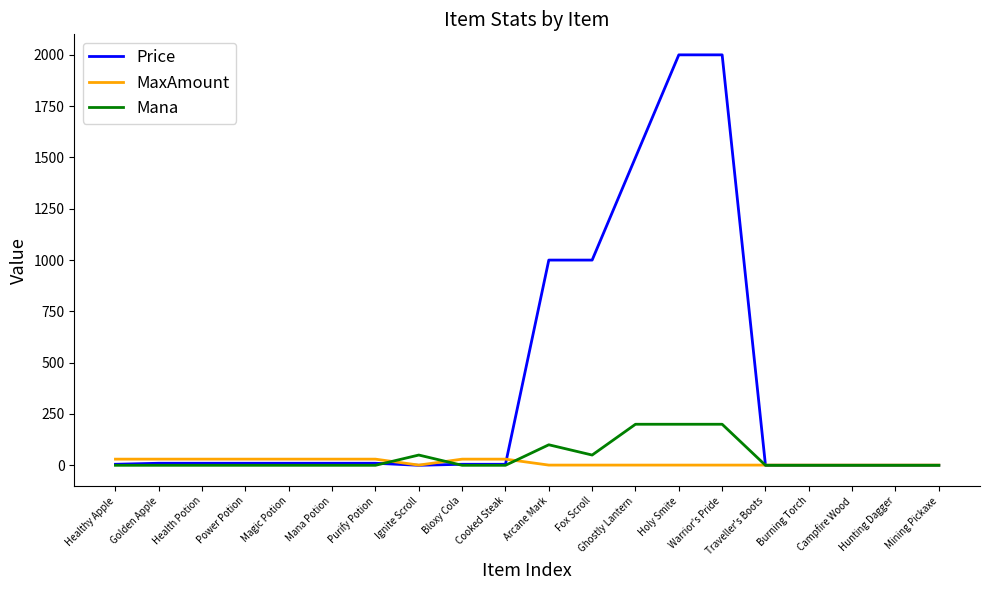

At how many categories does at least one series exceed 1593?

2